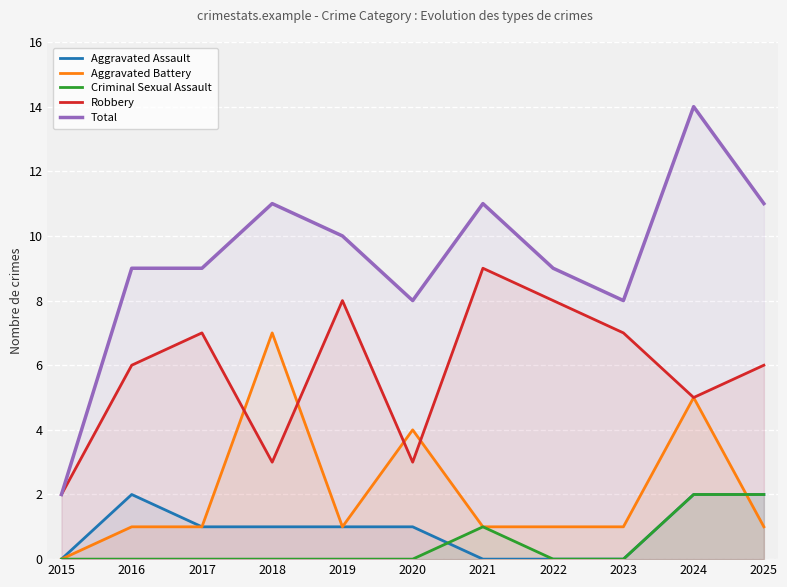

True or false: Robbery has more than 0 interior local peaks.

True